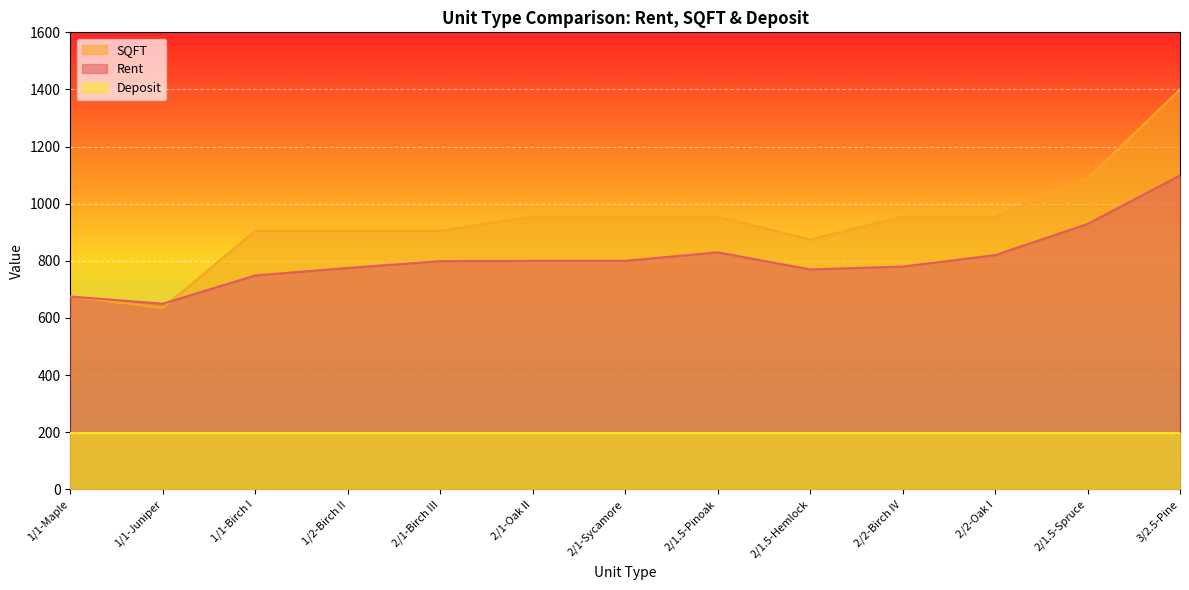

What is the sum of the Rent values at 1/1-Juniper and 1/1-Maple?

1325